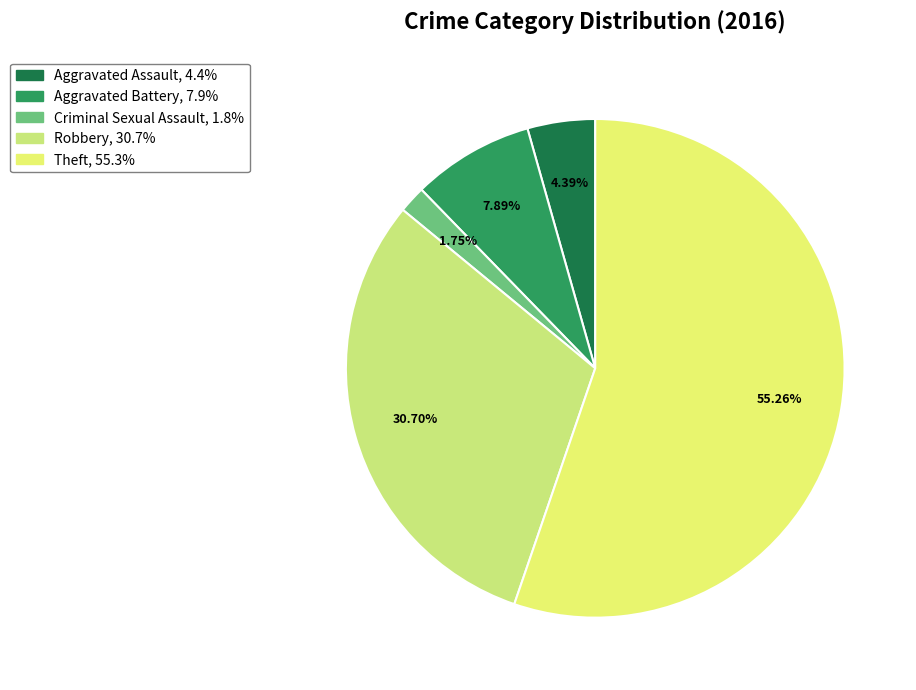

How many segments does this pie chart have?

5